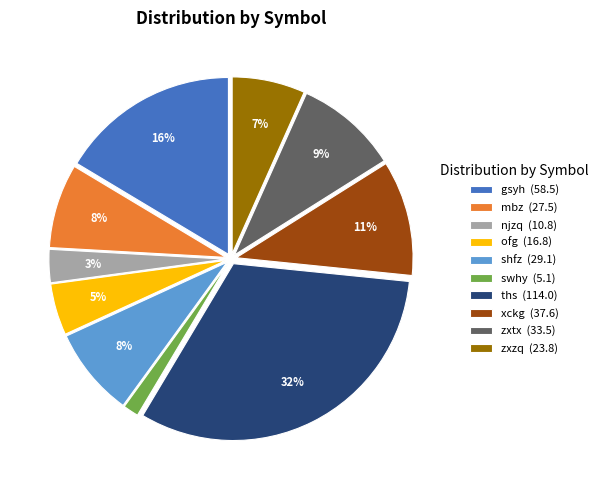

Between swhy (5.1) and zxzq (23.8), which is larger?

zxzq (23.8)